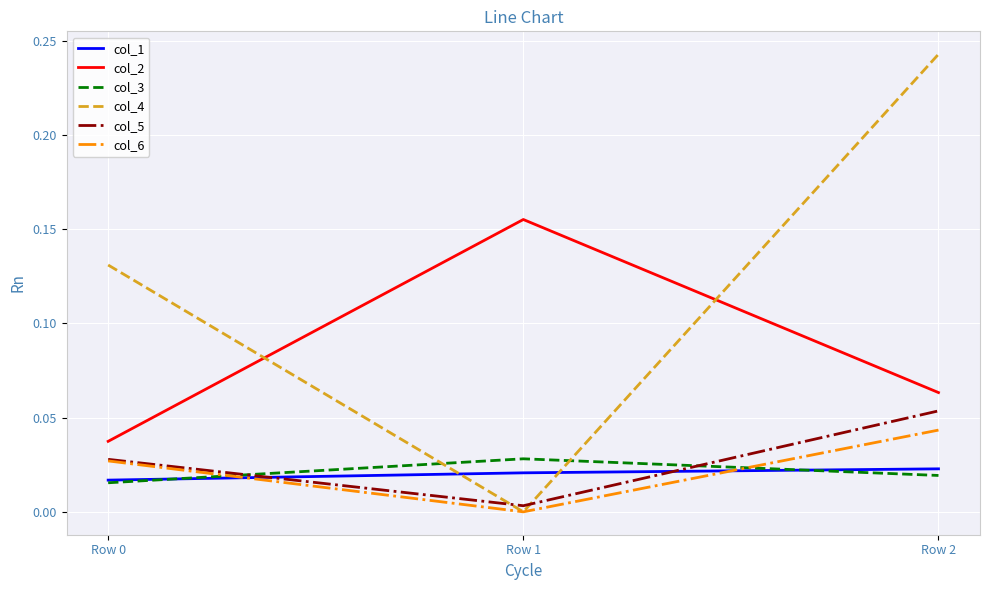

Which series has the largest range (max minus min)?

col_4